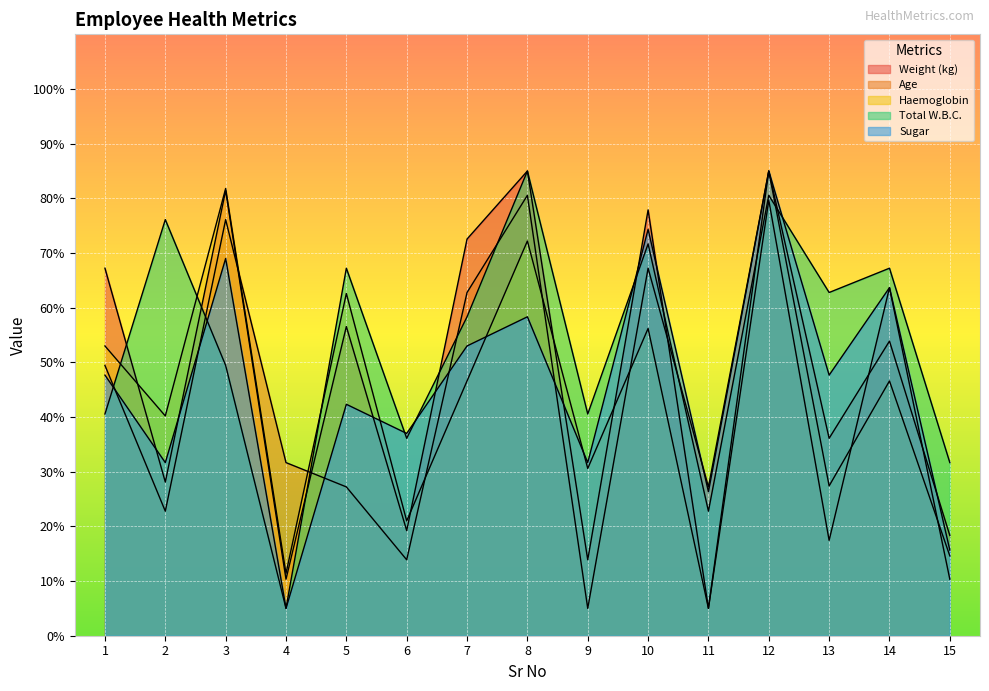

Does the chart display data point markers on the line(s)?

No